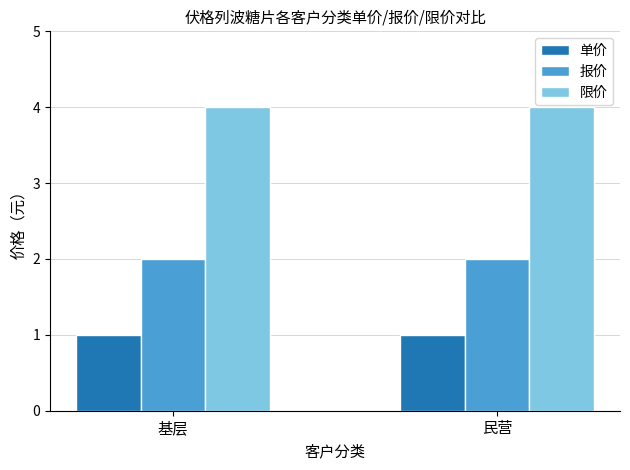

What is the value of the 报价 bar at the 2nd from the left?

2